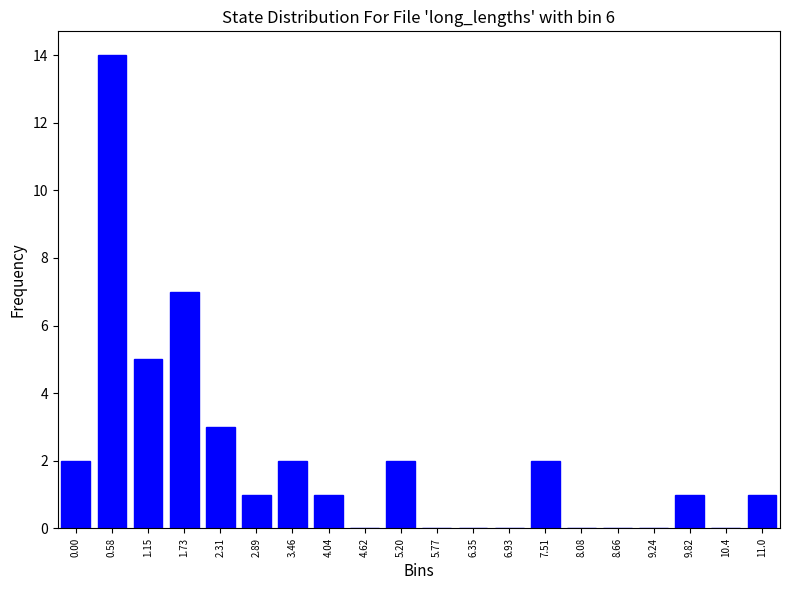

Reading left to right, transcribe all the data shown in this chart.

0.00=2	0.58=14	1.15=5	1.73=7	2.31=3	2.89=1	3.46=2	4.04=1	4.62=0	5.20=2	5.77=0	6.35=0	6.93=0	7.51=2	8.08=0	8.66=0	9.24=0	9.82=1	10.4=0	11.0=1